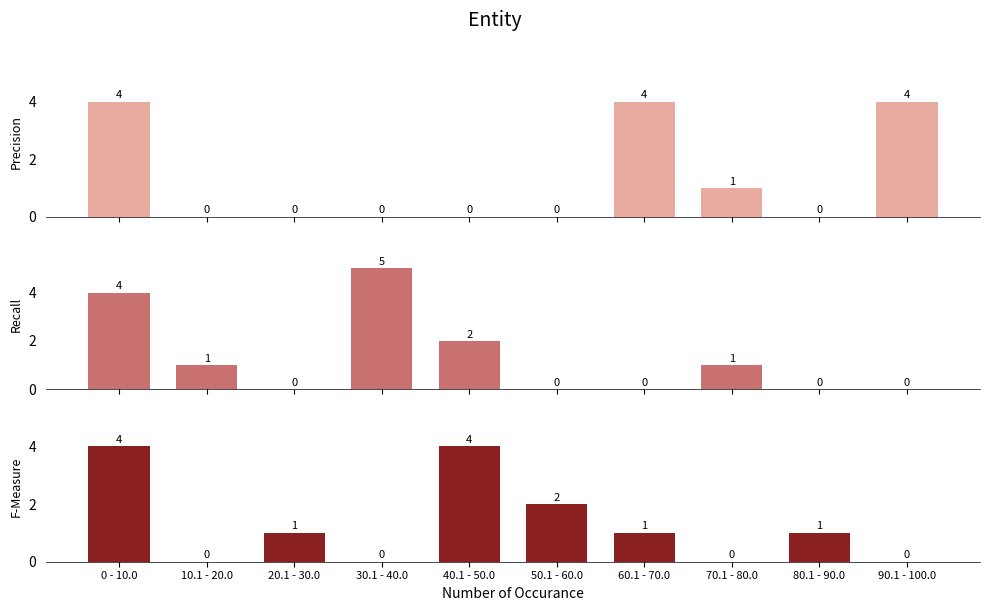

Are the bars horizontal?

No